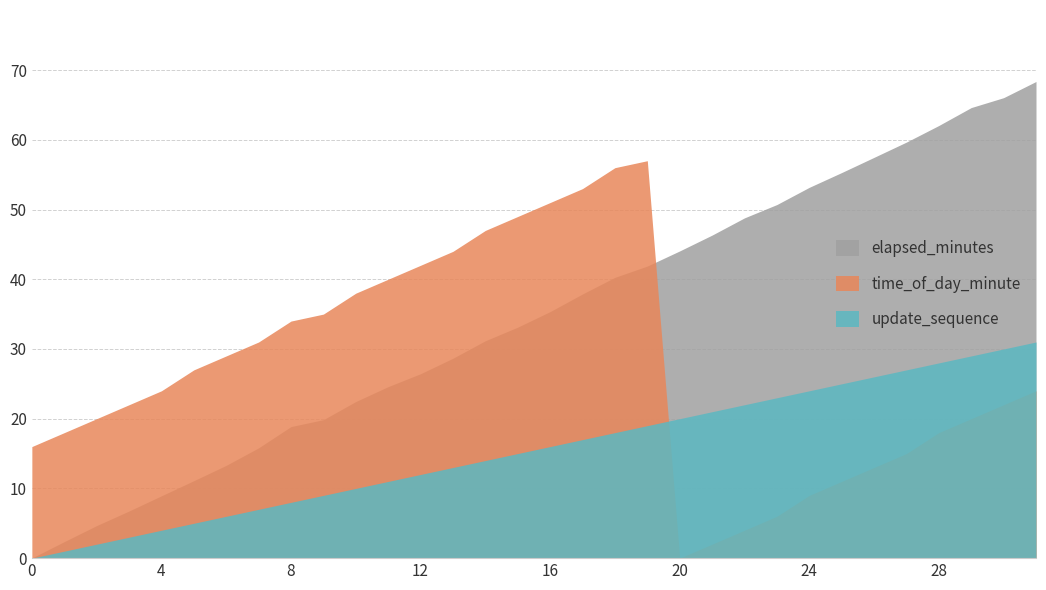

Does the chart have visible grid lines?

Yes